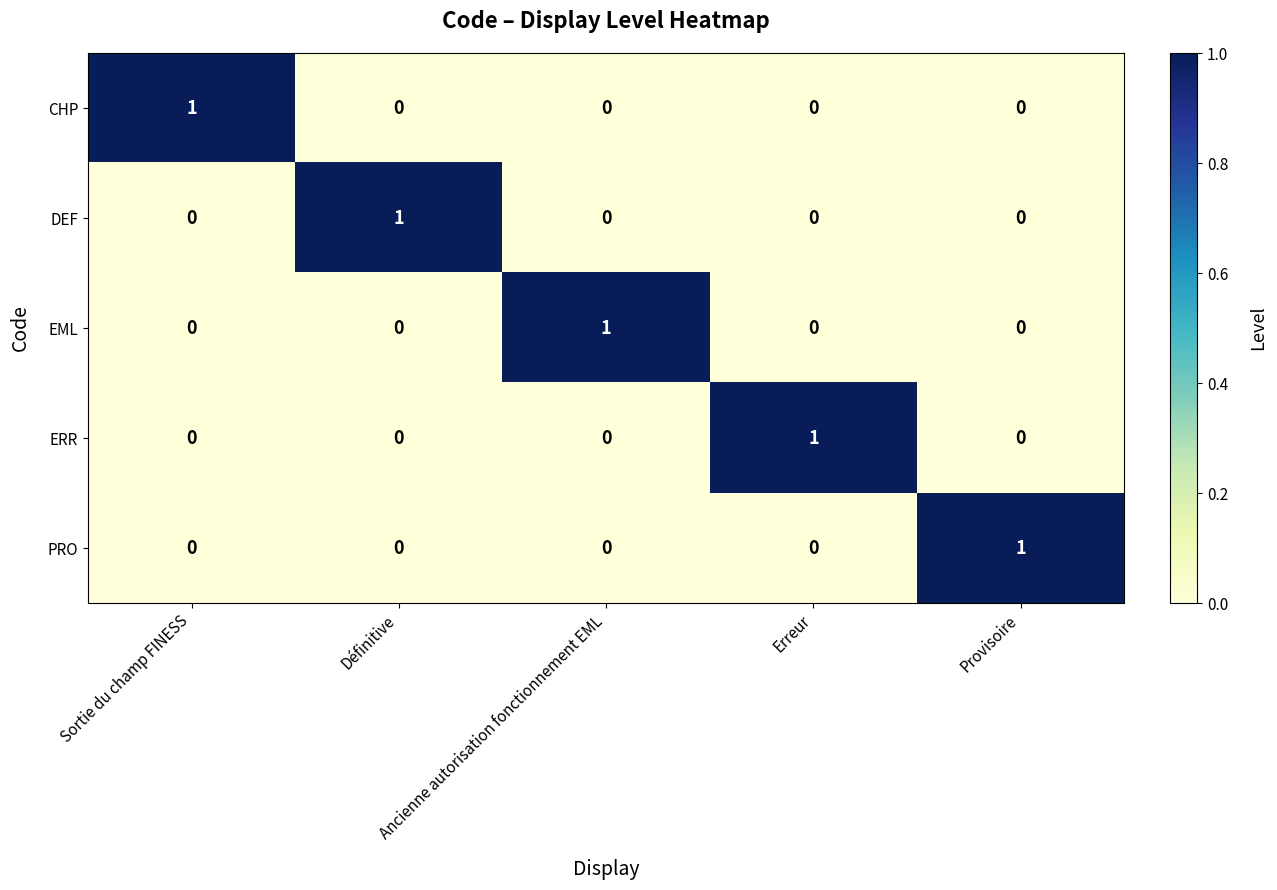

At how many categories does at least one series exceed 0?

5